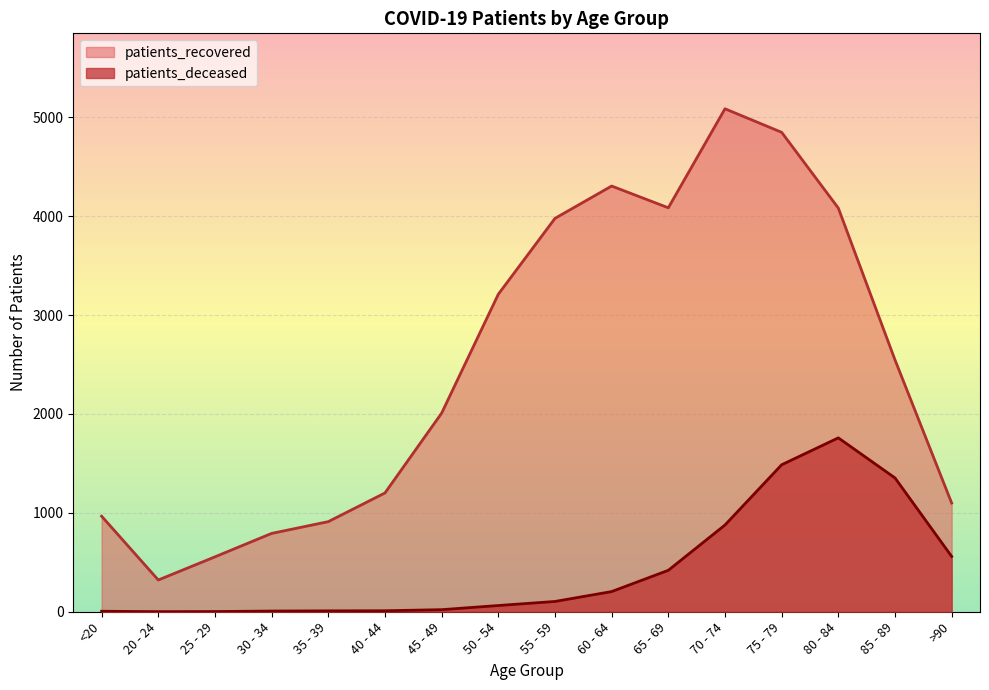

How many series are shown in this chart?

2